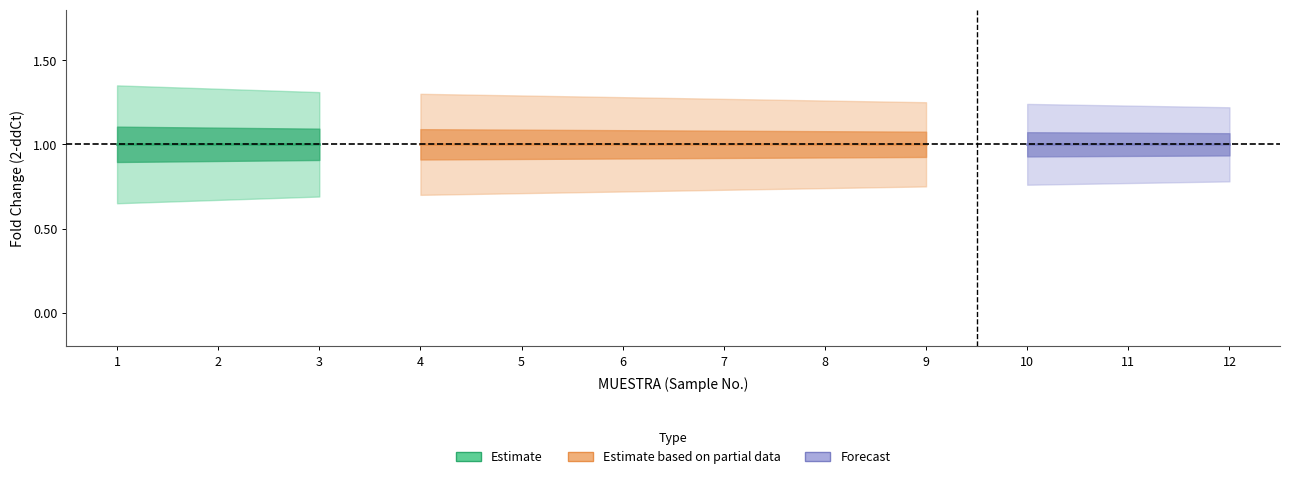

True or false: Fold Change and dCt intersect in this chart.

False